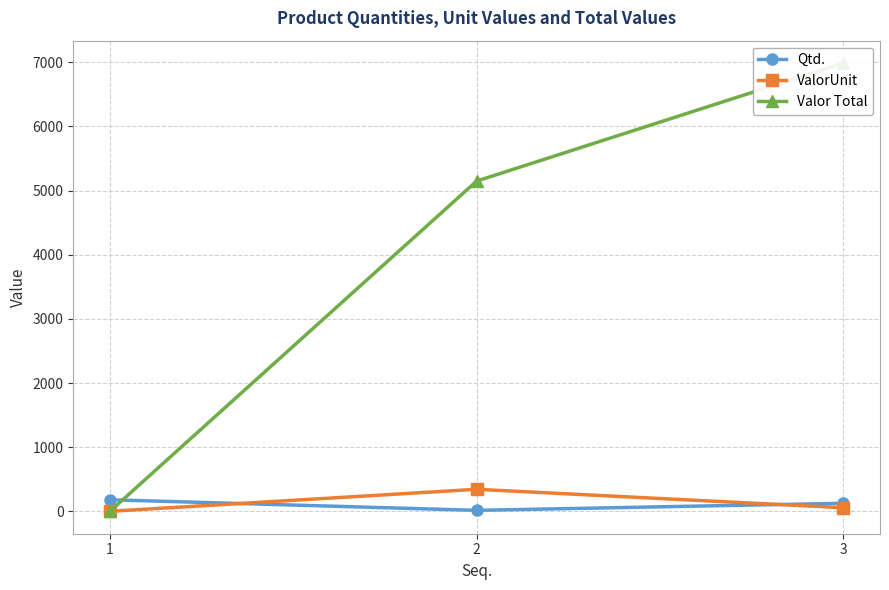

Rank the series at 2 from lowest to highest value.

Qtd., ValorUnit, Valor Total